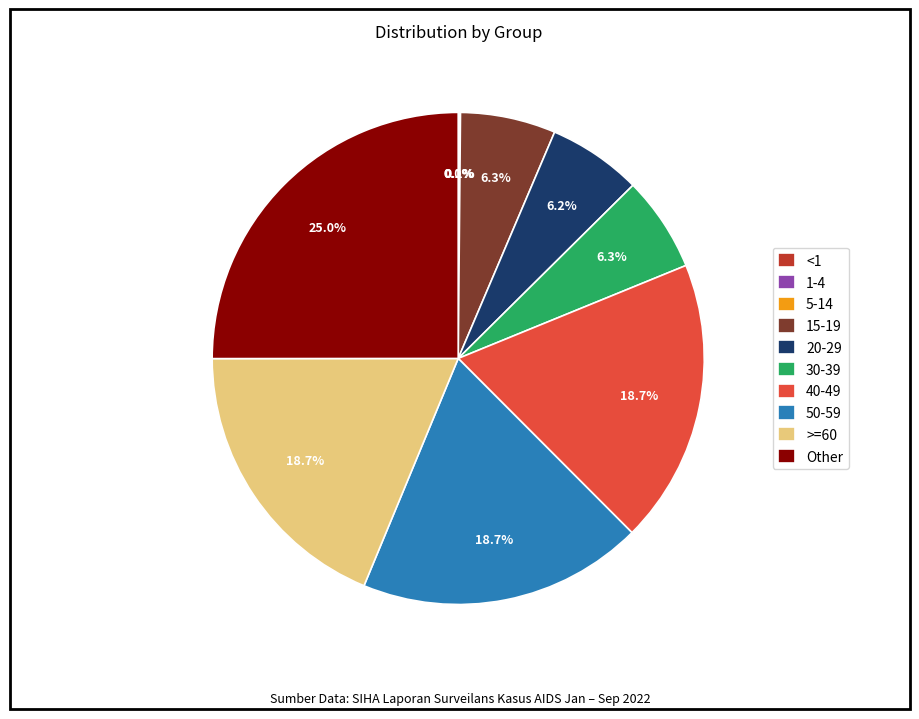

Which category has the biggest portion of the pie?

Other